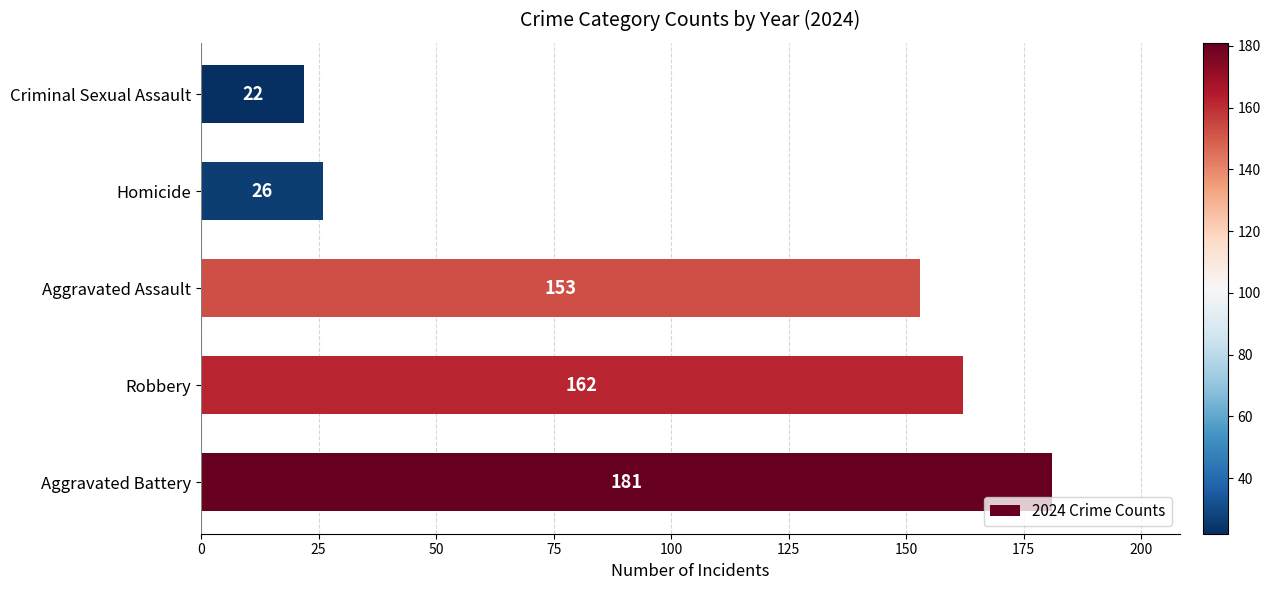

Where is the data nearest to the value 101?

Aggravated Assault